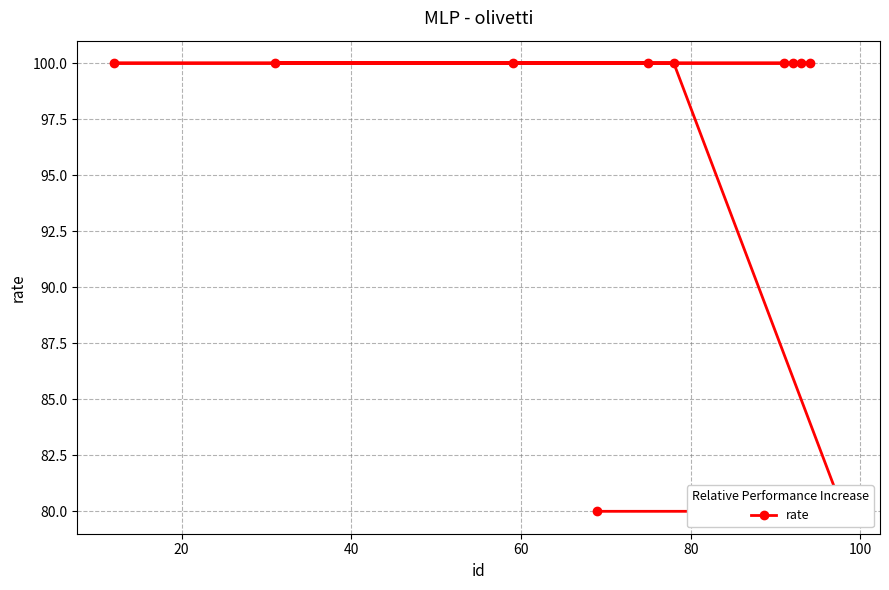

True or false: the data has more than 1 interior local peaks.

False